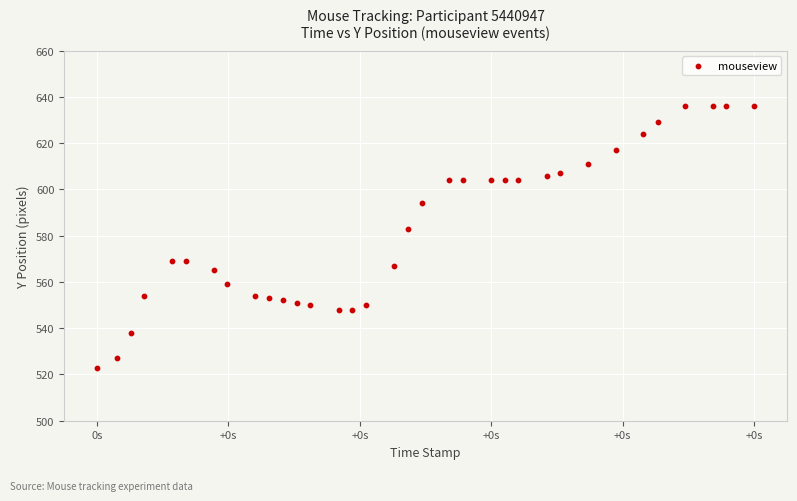

What is the range of Y values (max minus min)?

113